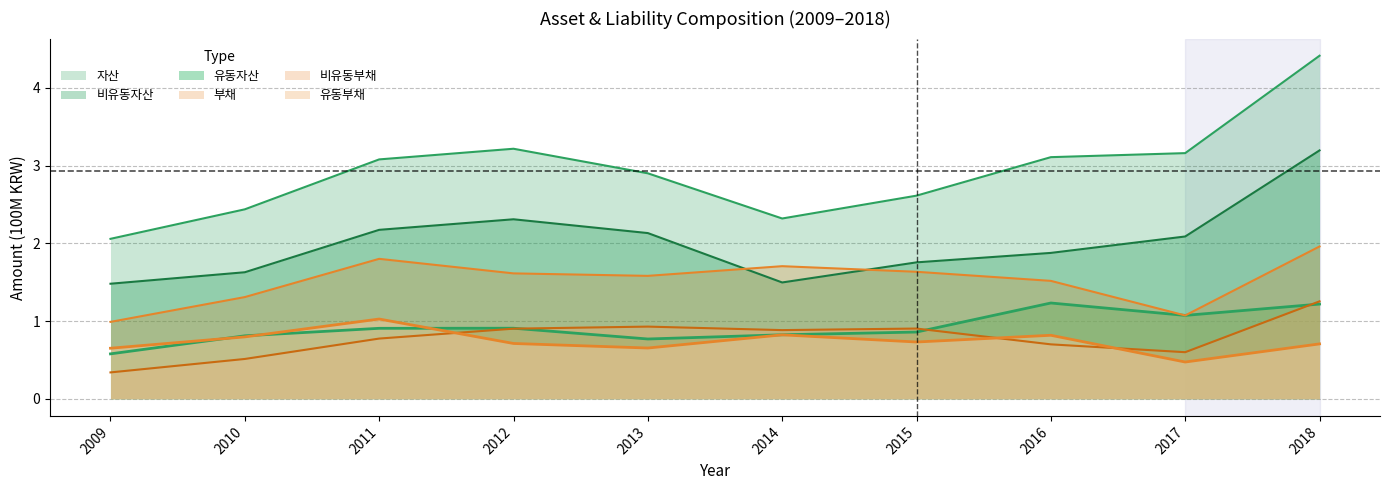

At which category does the chart reach its peak across all series?

2018